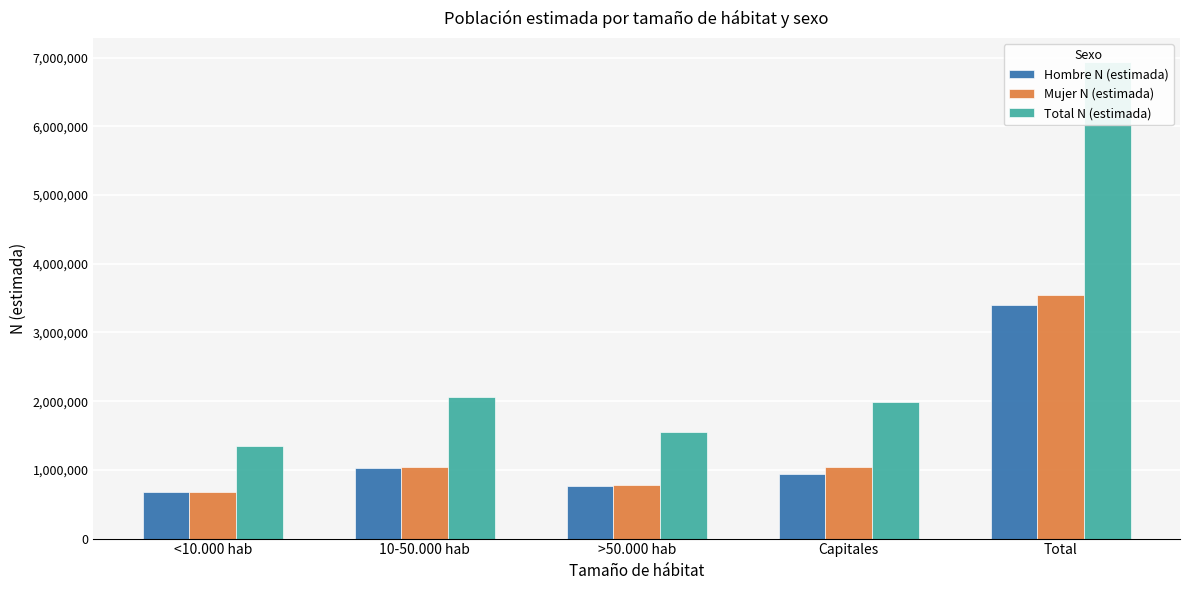

At which category does the chart reach its peak across all series?

Total